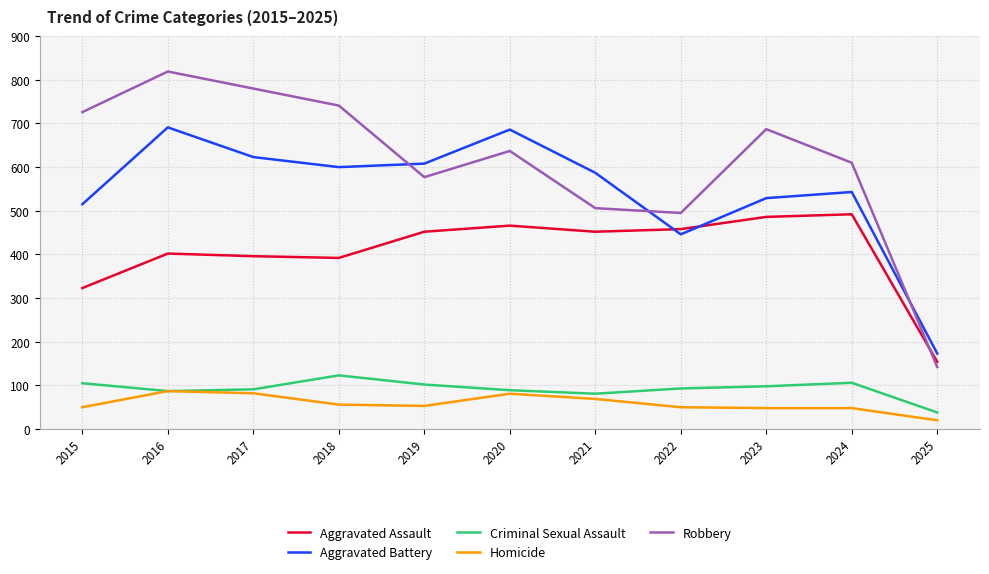

True or false: Aggravated Assault has a value of 452 at 2021.

True